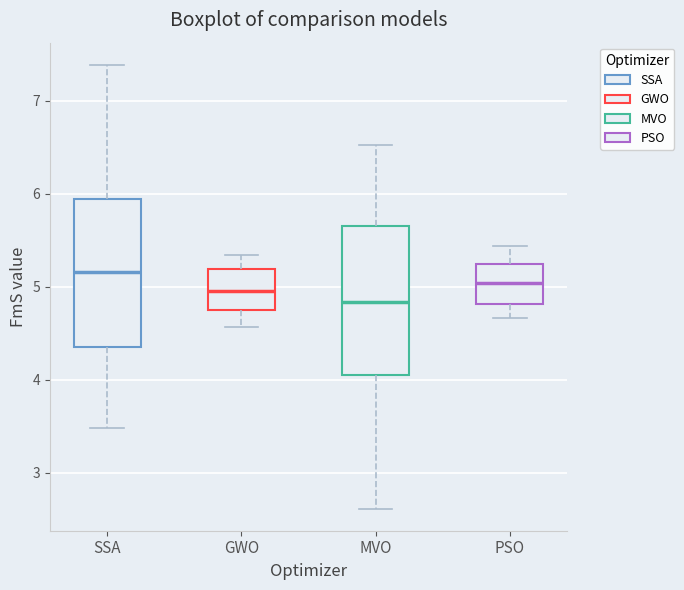

Reading left to right, transcribe this box plot: for each box, give where its median line is, the range the box spans, and where its two whiskers end, as read against the y-axis. The values are not printed on the chart, so give them approximately, as read against the axis.

SSA: median 5.2, box 4.4 to 5.9, whiskers 3.5 to 7.4
GWO: median 5.0, box 4.8 to 5.2, whiskers 4.6 to 5.3
MVO: median 4.8, box 4.1 to 5.6, whiskers 2.6 to 6.5
PSO: median 5.0, box 4.8 to 5.2, whiskers 4.7 to 5.4